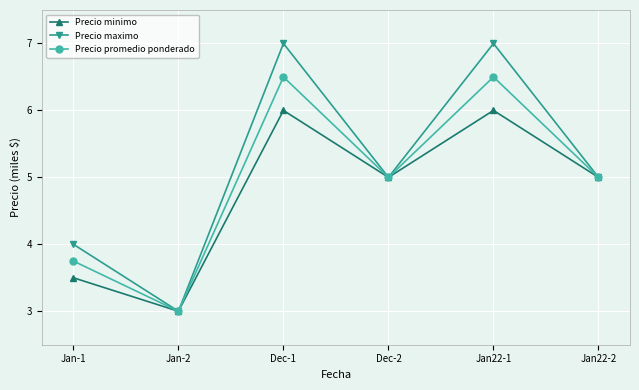

In Precio maximo, how many points are higher than both neighbors (excluding endpoints)?

2